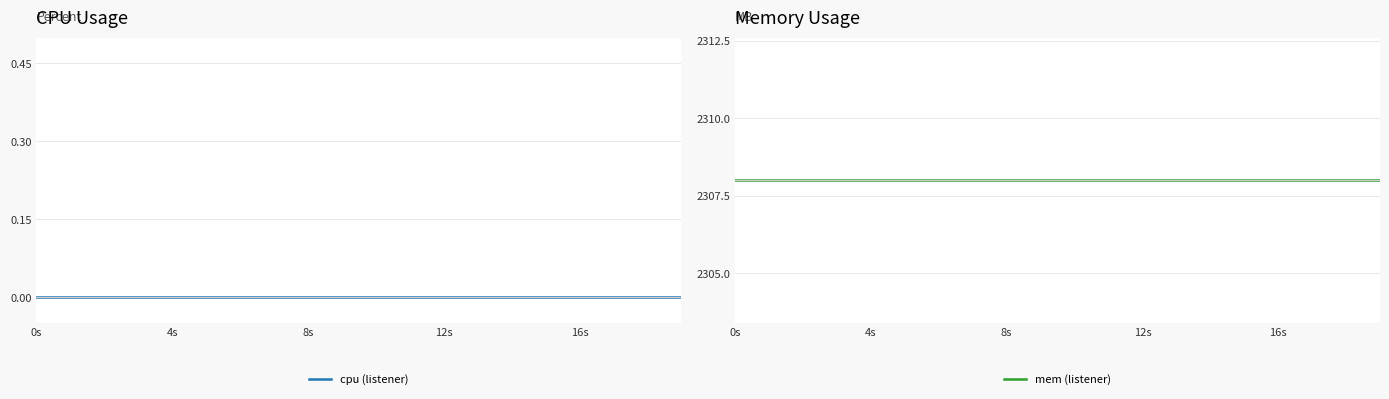

Which series has the largest total across all categories?

mem (listener)